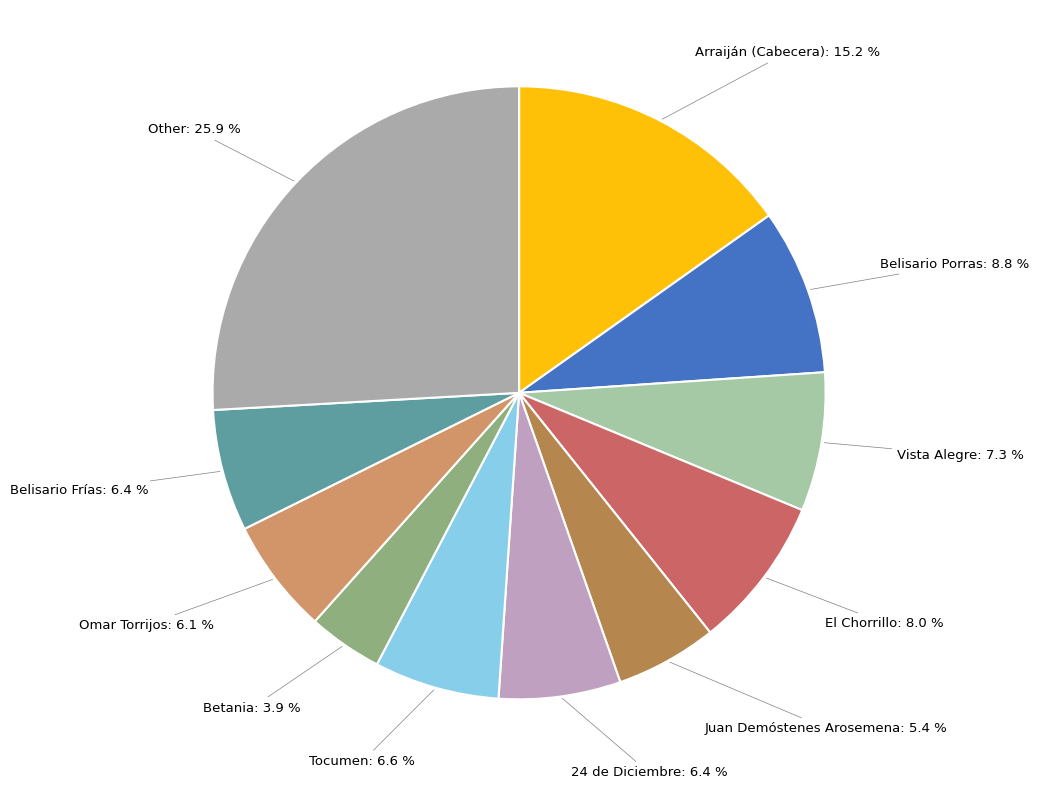

Count the number of slices in the pie.

11